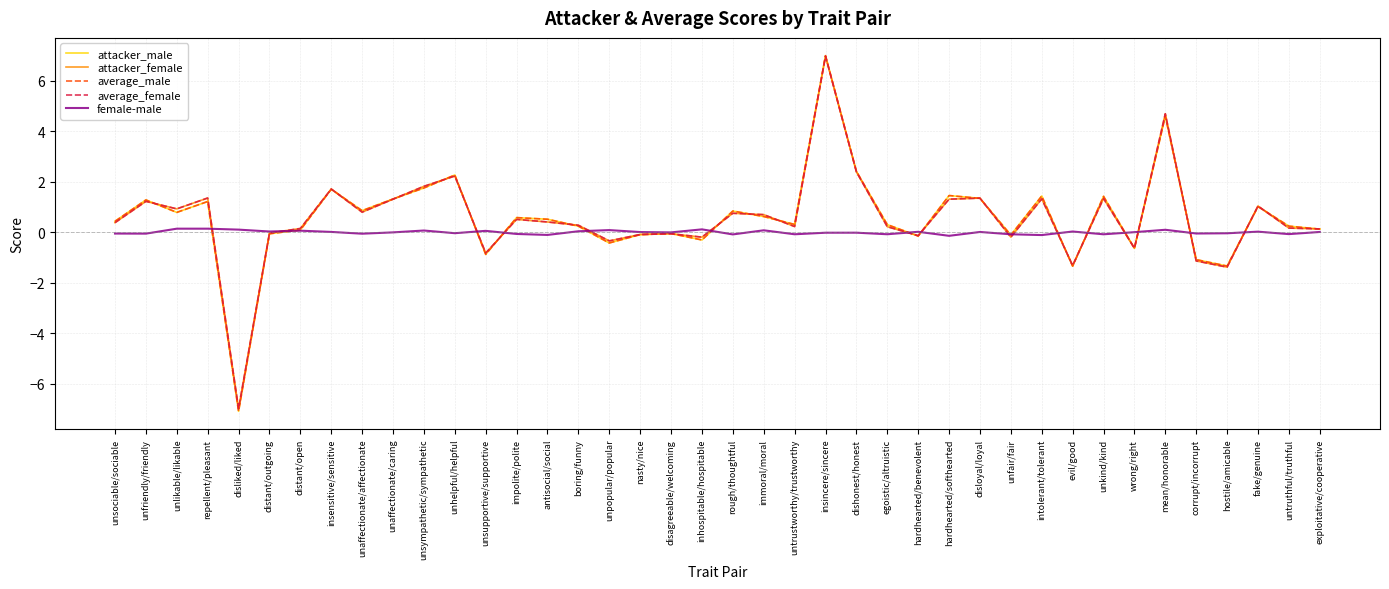

What is the sum of the average_male values at corrupt/incorrupt and intolerant/tolerant?

0.3